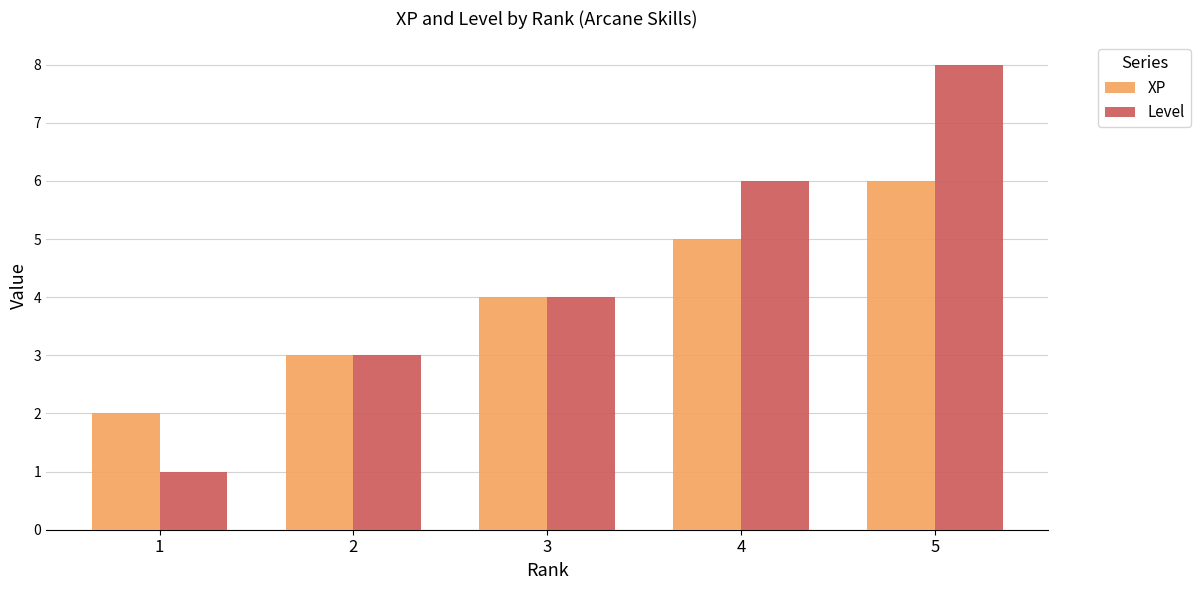

What is the difference between the XP values at 3 and 2?

1